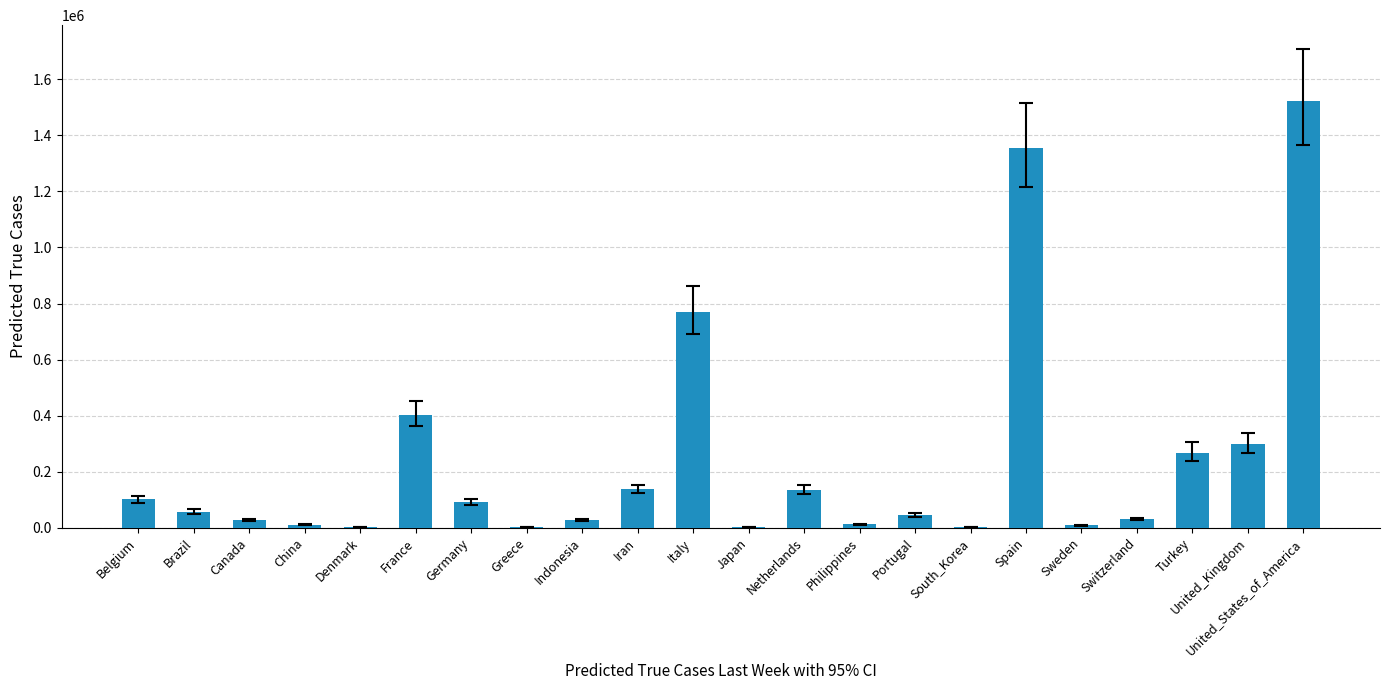

What value does the data have at Belgium?

101296.0